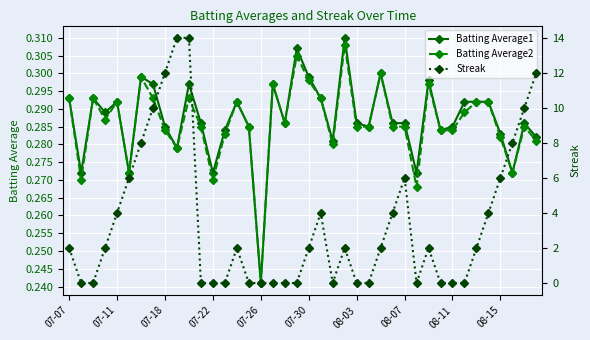

What is the maximum value shown in the chart?

14.0